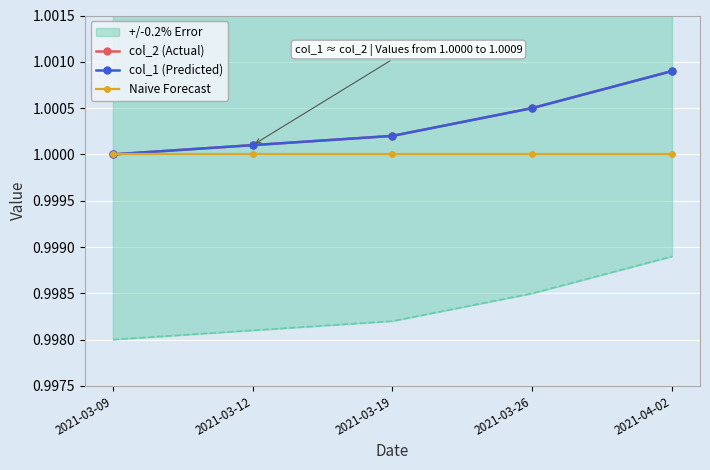

The col_1 (Predicted) series shows 1.5 at 2021-03-19. True or false?

False